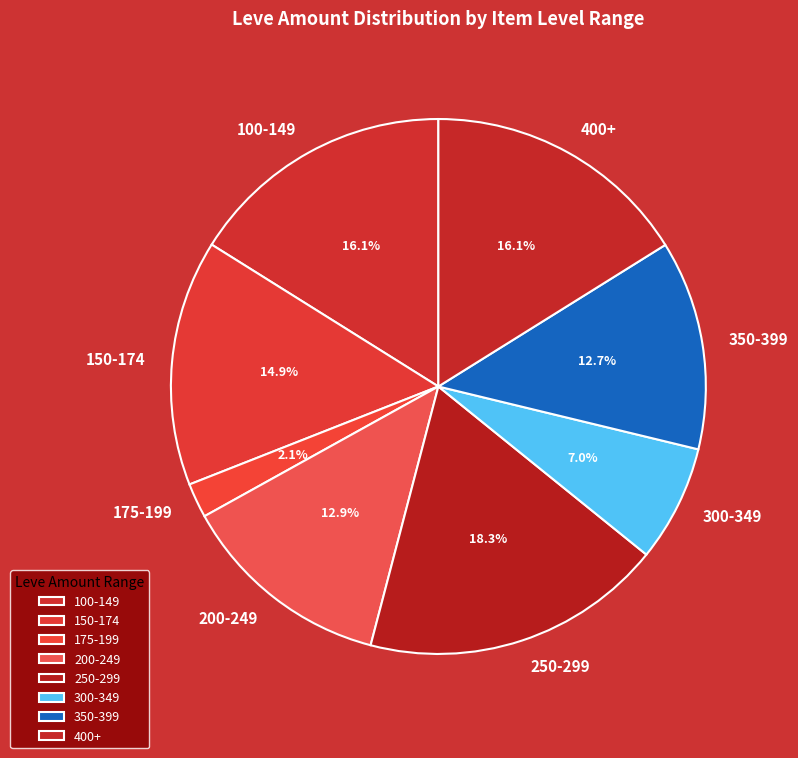

To the nearest percent, what is the average slice percentage?

12%